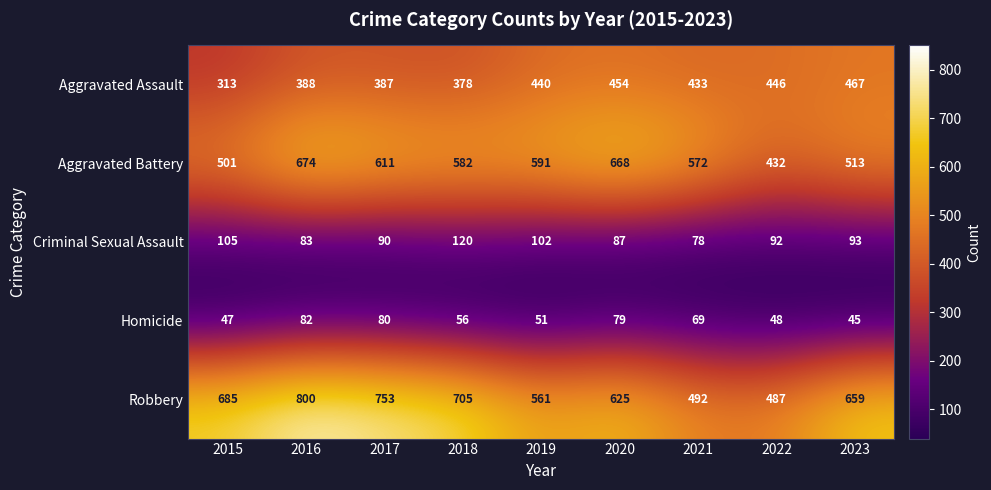

What is the difference between the second highest and second lowest values in the Criminal Sexual Assault series?

22